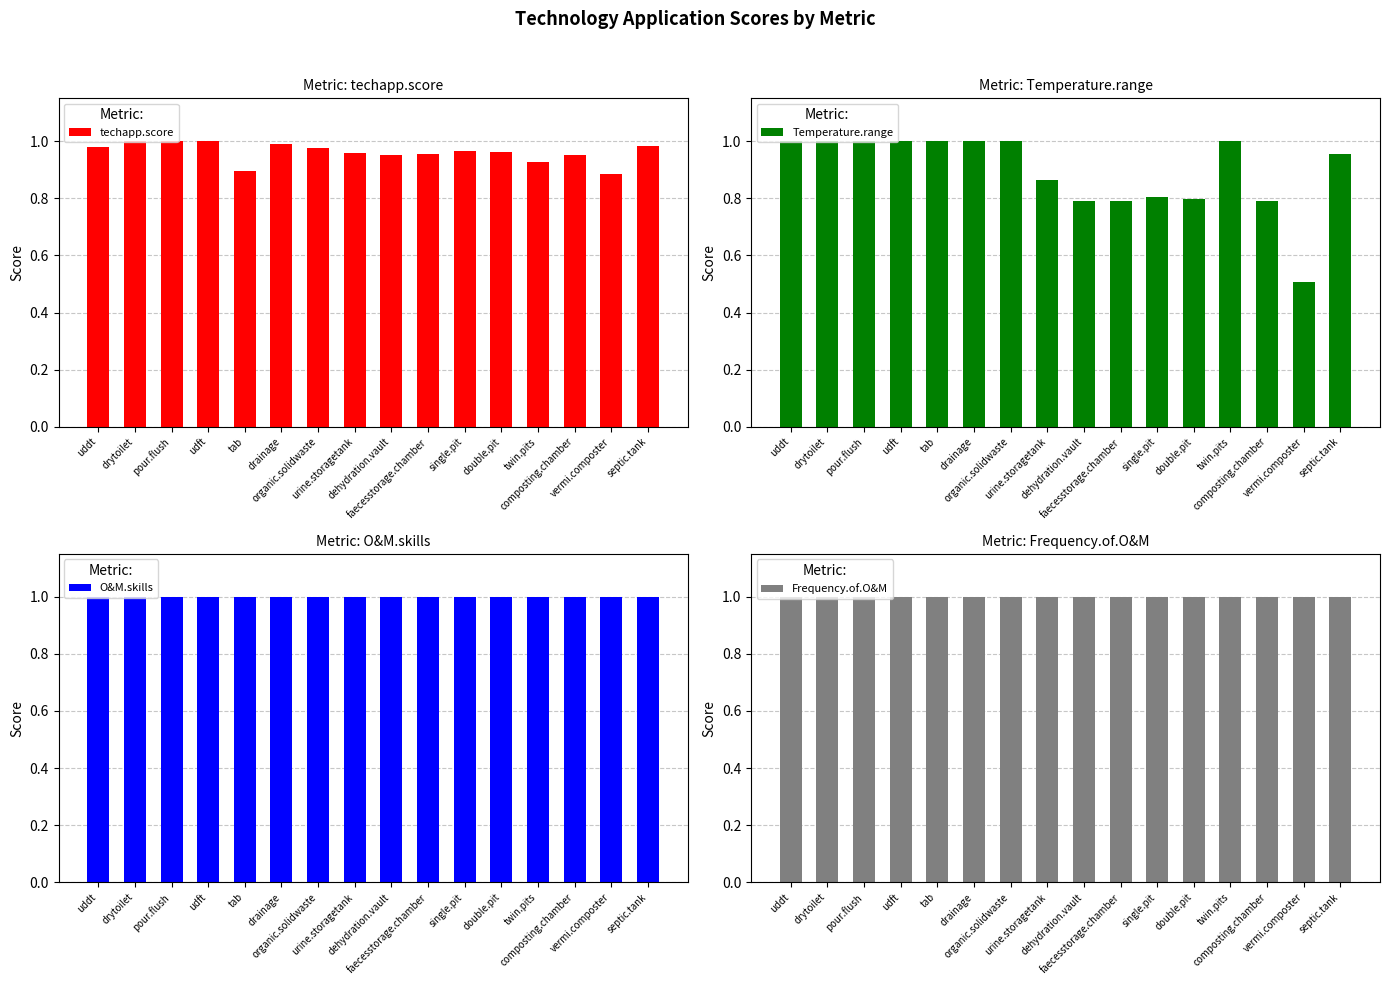

How many distinct data groups are displayed?

4